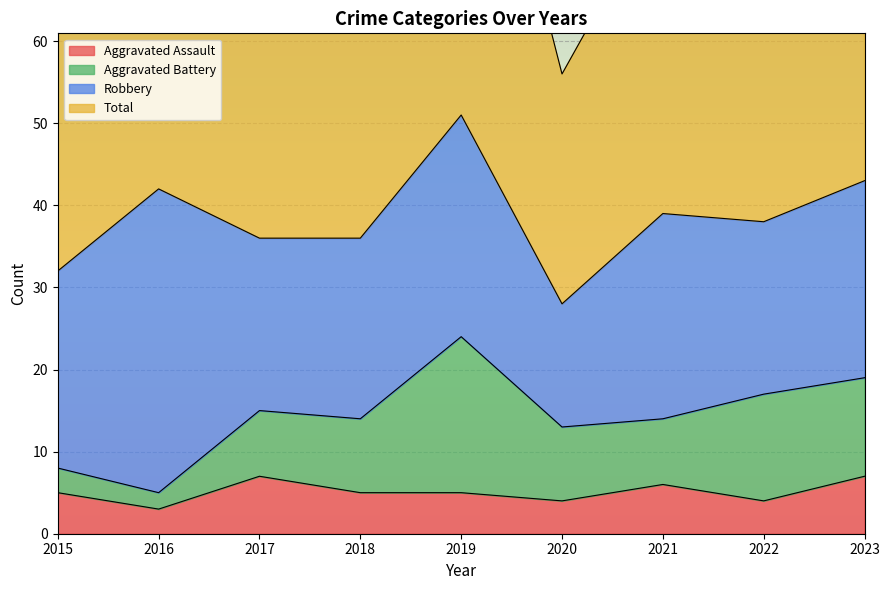

Which category has the highest value in the Aggravated Assault series?

2017